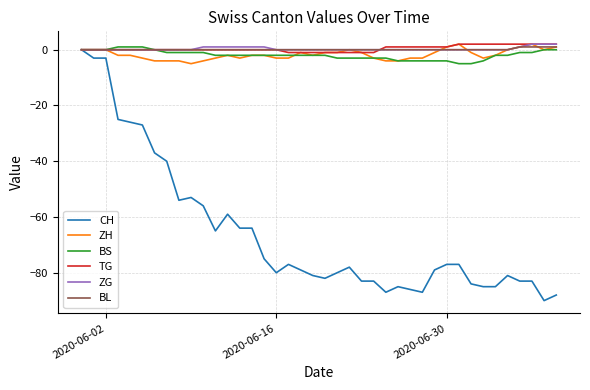

What is the lowest value of the CH series?

-90